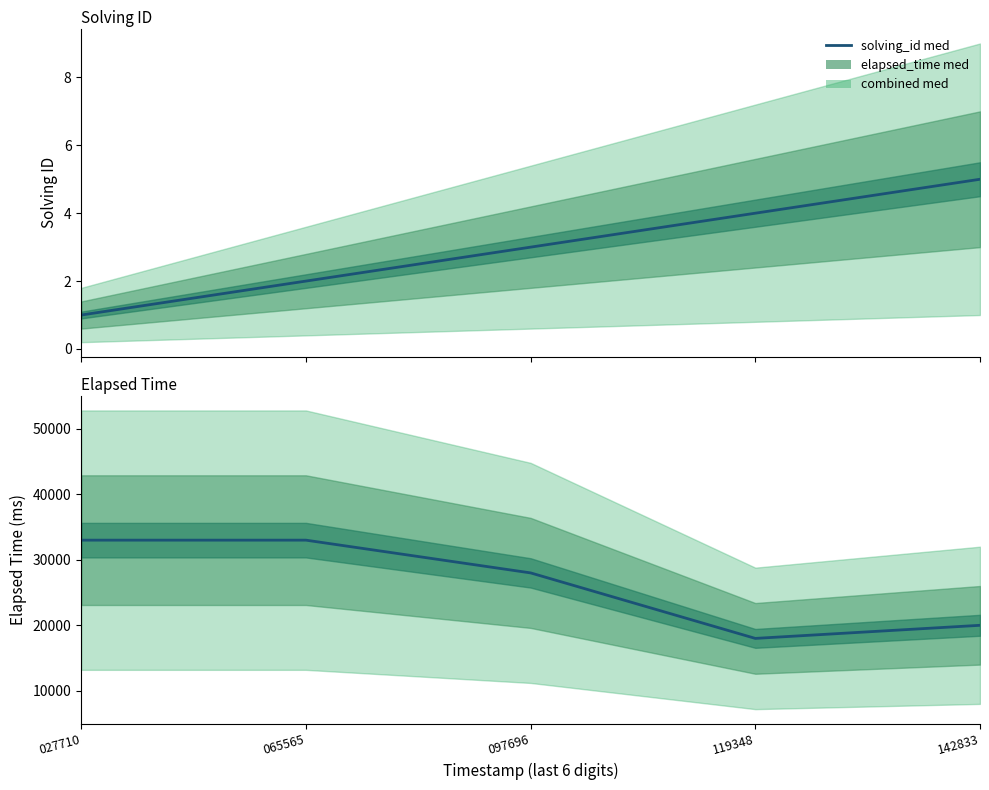

True or false: solving_id has more than 1 interior local peaks.

False